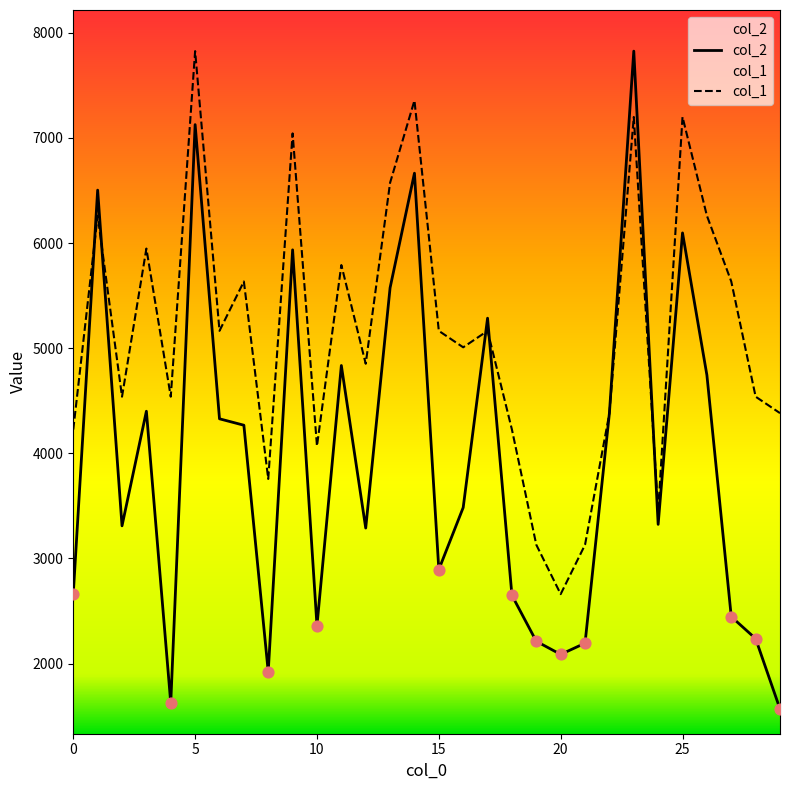

Which series has the widest spread of Y values?

col_2